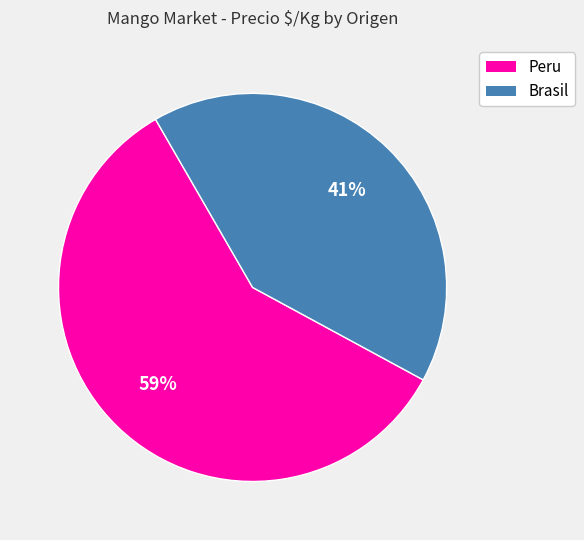

Is there any slice that represents more than half of the pie?

Yes